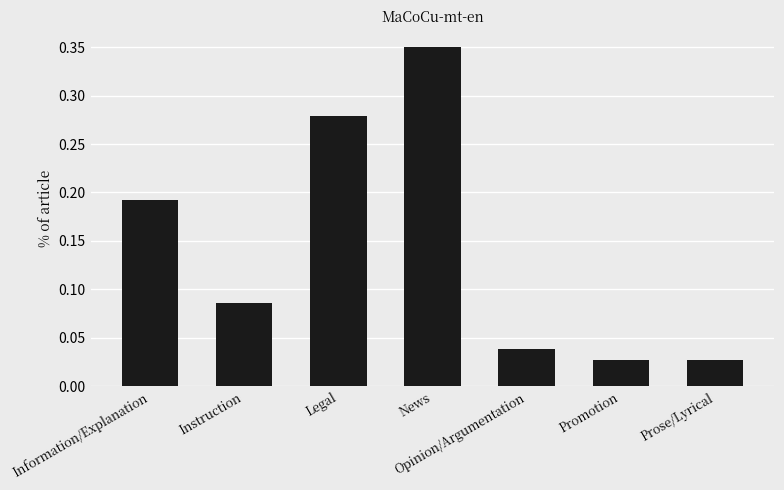

Which label corresponds to the largest value in the chart?

News